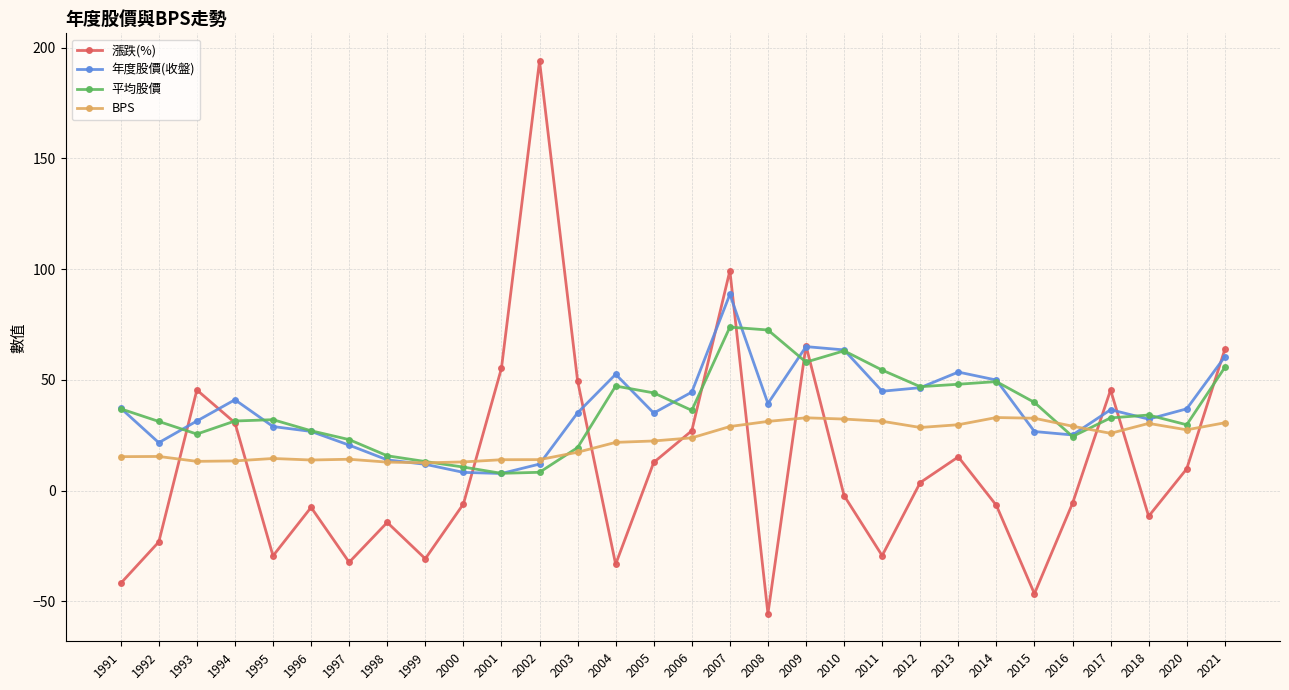

Which series has the largest range (max minus min)?

漲跌(%)